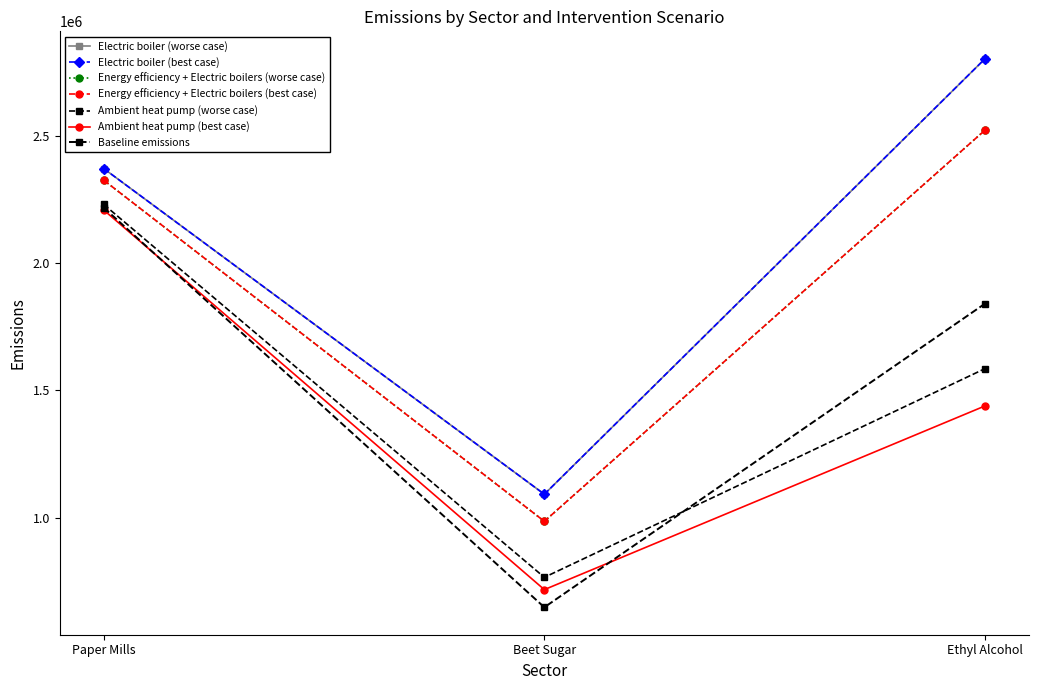

What is the total value across all series at Beet Sugar?

5642827